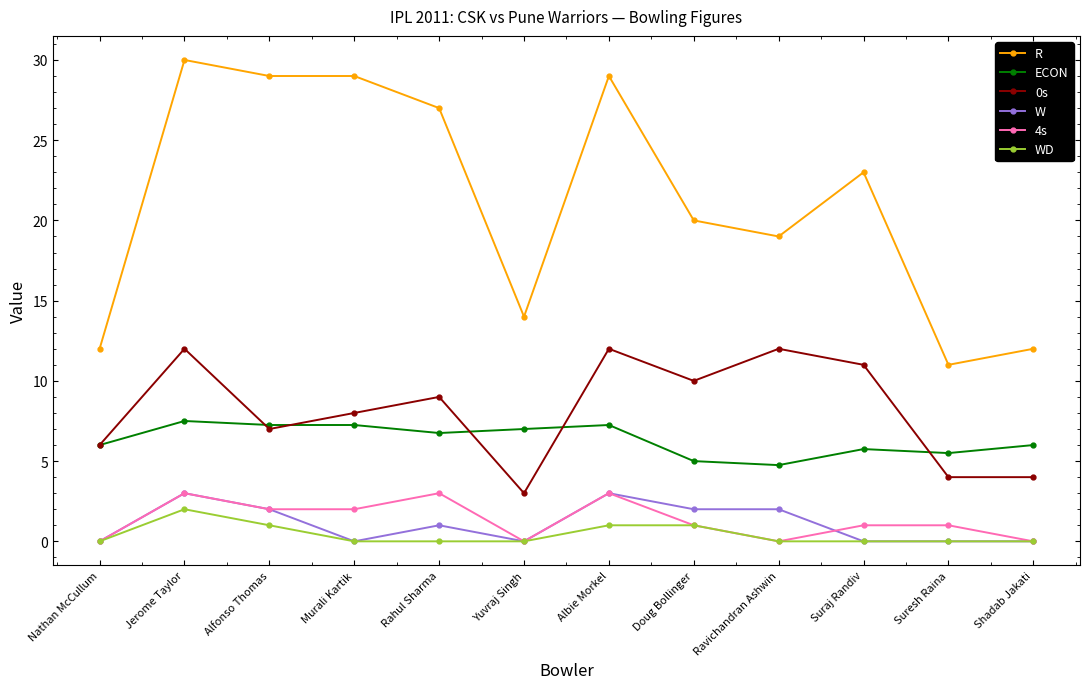

What is the spread (max minus min) of values at Murali Kartik?

29.0